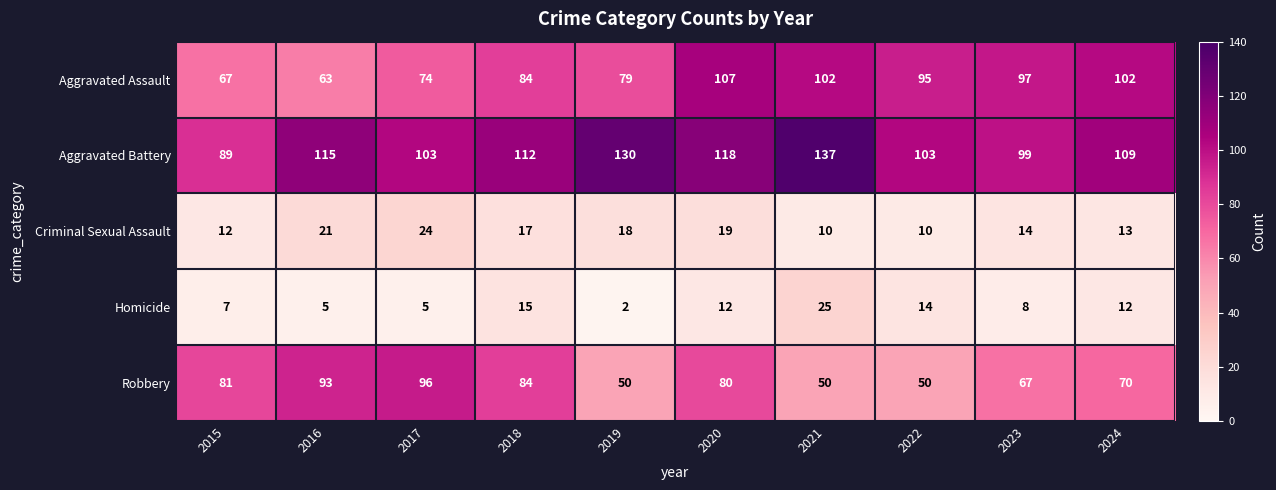

Which series has the largest range (max minus min)?

Aggravated Battery